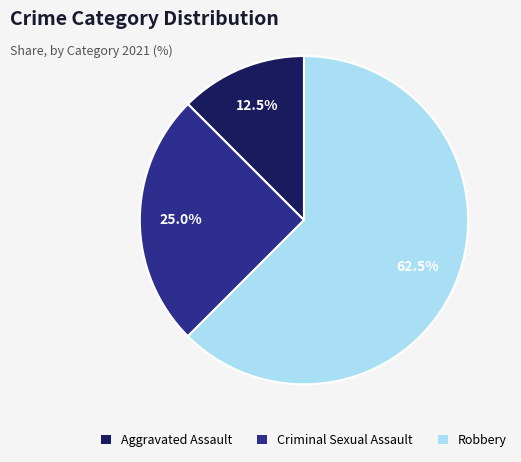

Is there a majority slice in this chart?

Yes